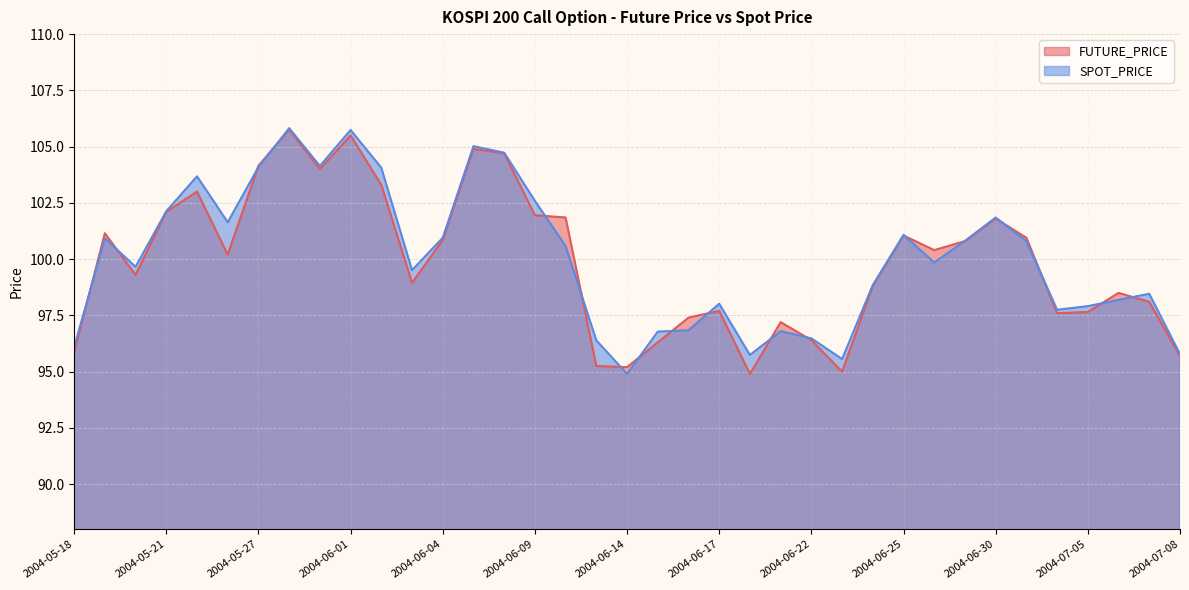

The value of FUTURE_PRICE at 2004-05-28 is 32.7. True or false?

False